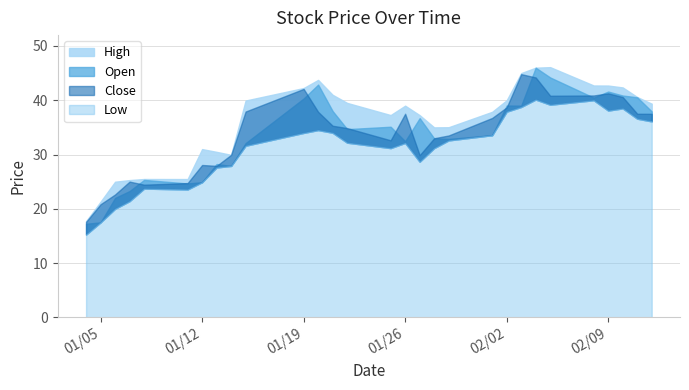

What is the total value across all series at 2021-02-11?

155.2